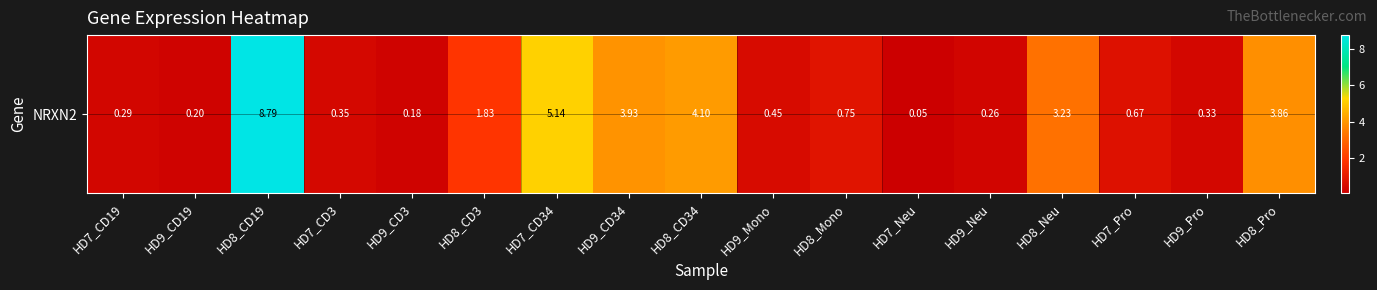

Rank the categories by value from lowest to highest.

HD7_Neu, HD9_CD3, HD9_CD19, HD9_Neu, HD7_CD19, HD9_Pro, HD7_CD3, HD9_Mono, HD7_Pro, HD8_Mono, HD8_CD3, HD8_Neu, HD8_Pro, HD9_CD34, HD8_CD34, HD7_CD34, HD8_CD19